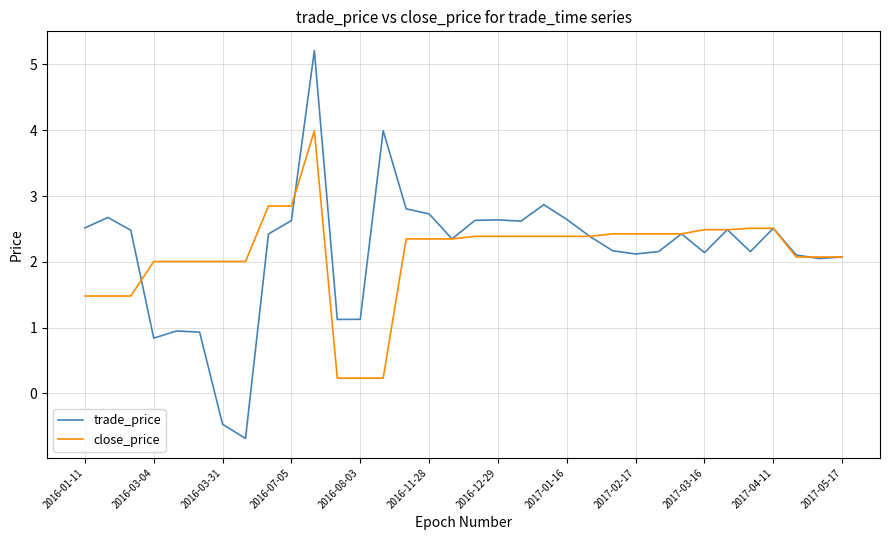

List the series in order of their peak value, lowest first.

close_price, trade_price